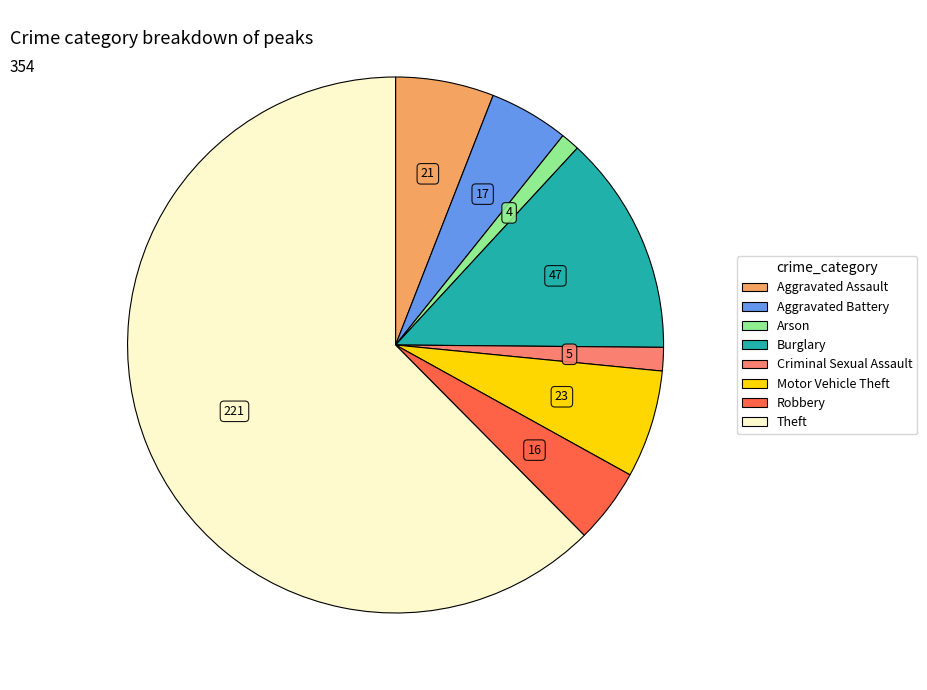

Is there any slice that represents more than half of the pie?

Yes